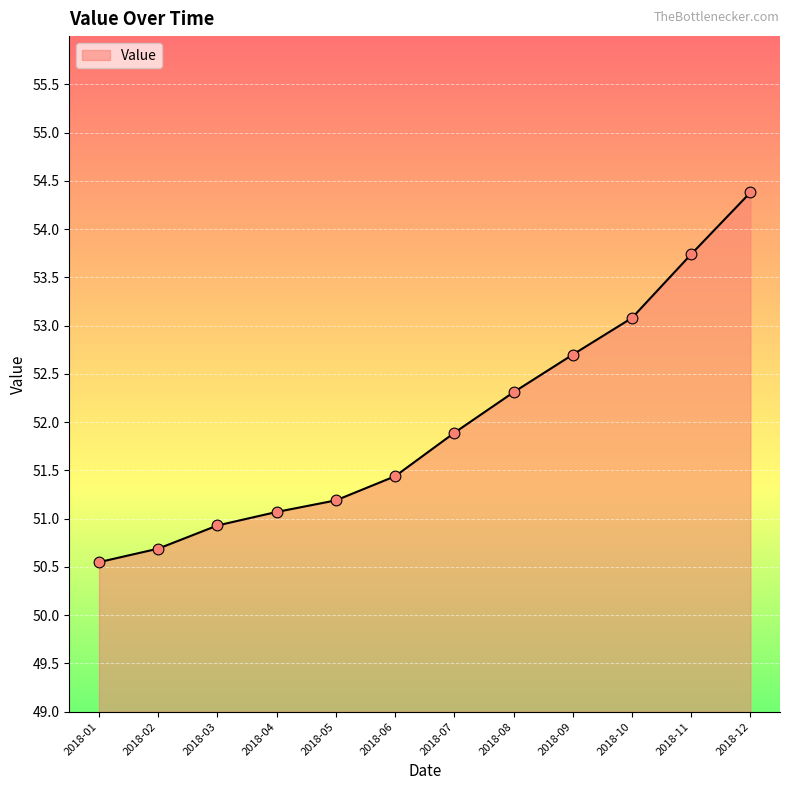

What is the ratio of the value at 2018-12 to the value at 2018-10?

1.0